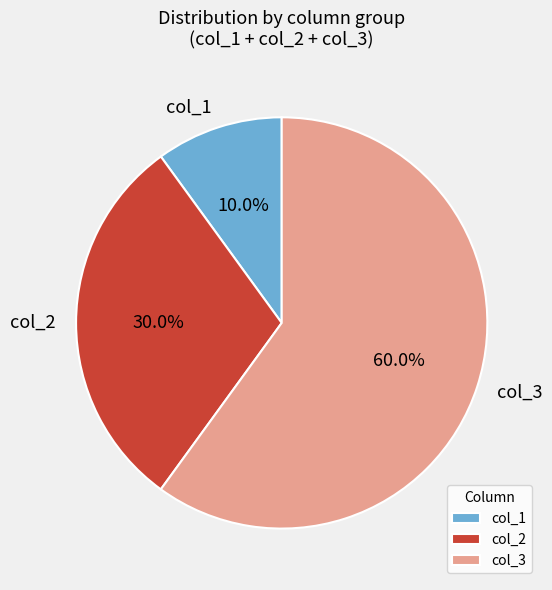

What is the largest slice in the pie chart?

col_3